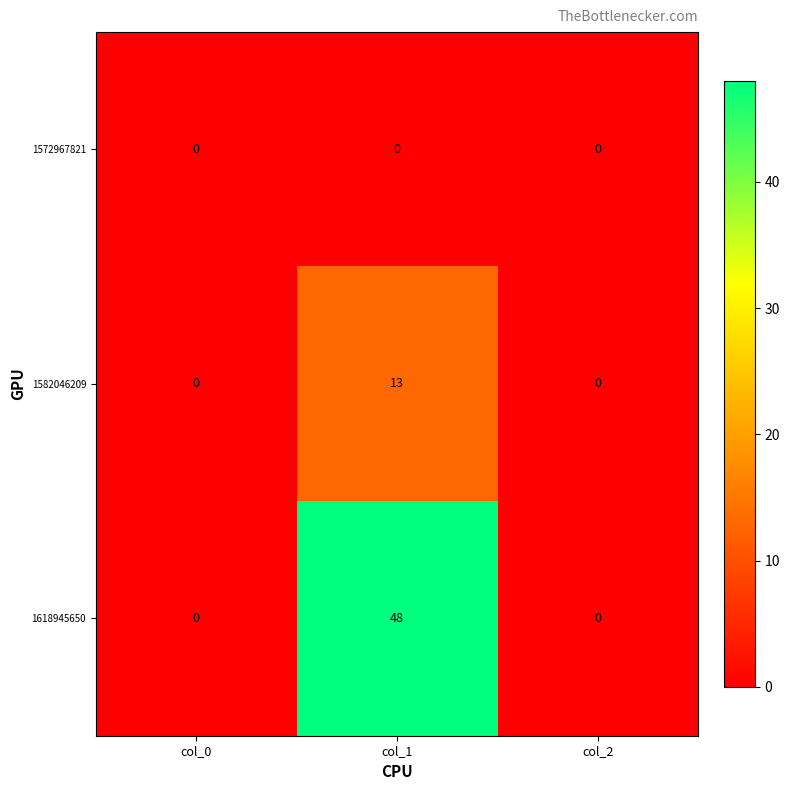

Is it true that 1572967821 equals 0 at col_2?

True